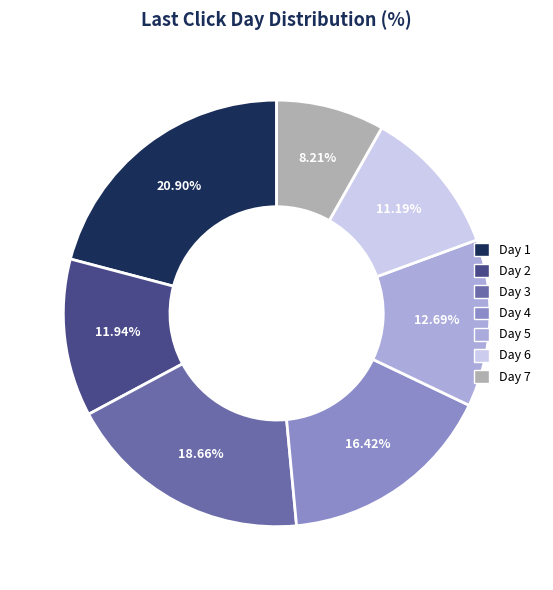

Is there any slice that represents more than half of the pie?

No